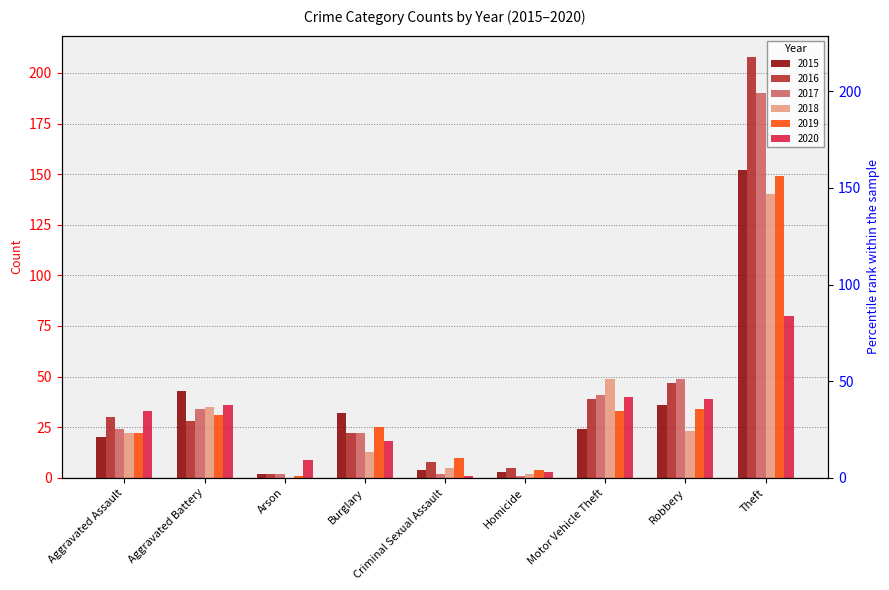

How many bars are there in each group?

6